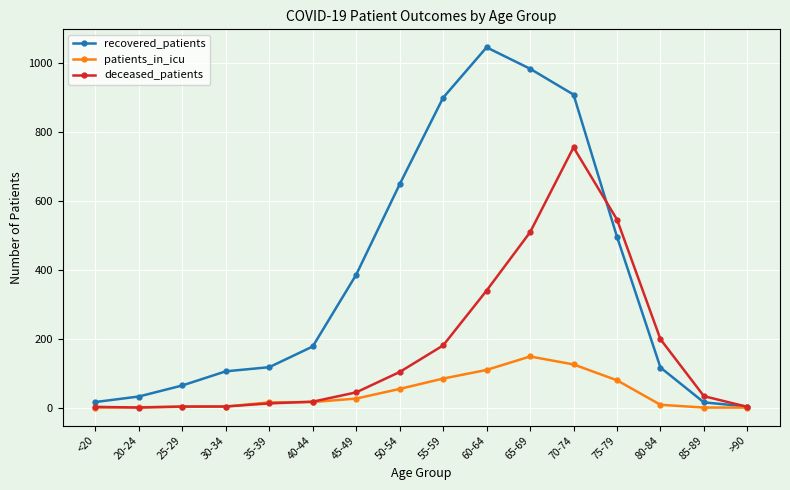

Does the chart have visible grid lines?

Yes